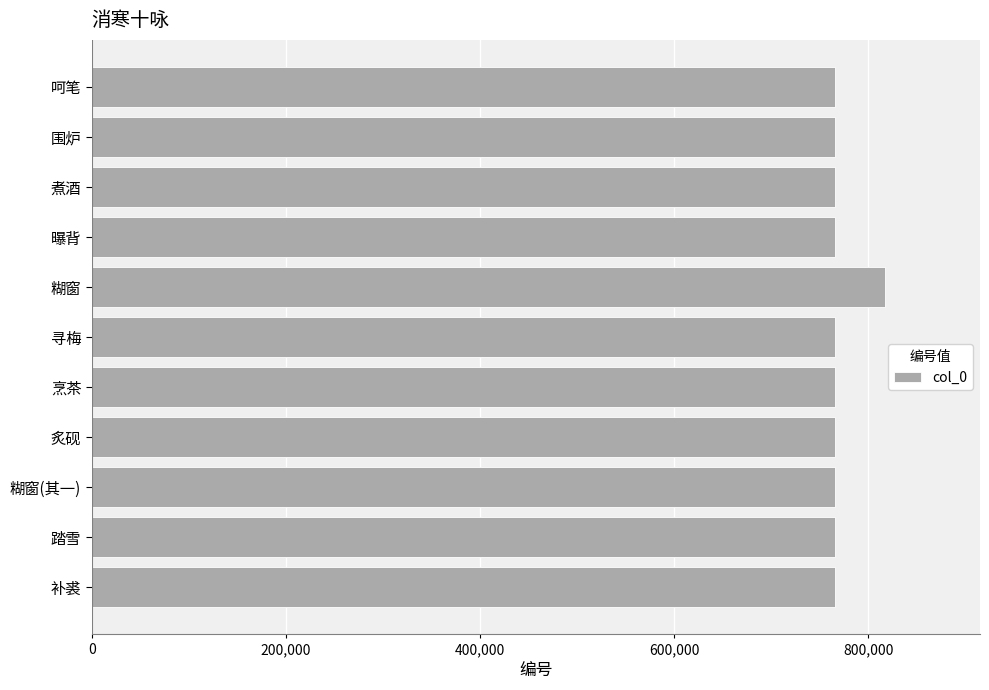

How many bars are there in total?

11